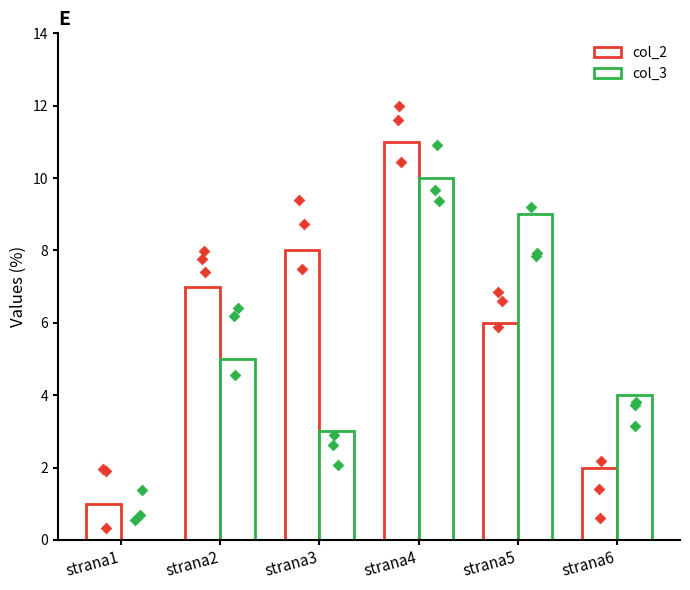

What are all the series names shown in the legend?

col_2, col_3